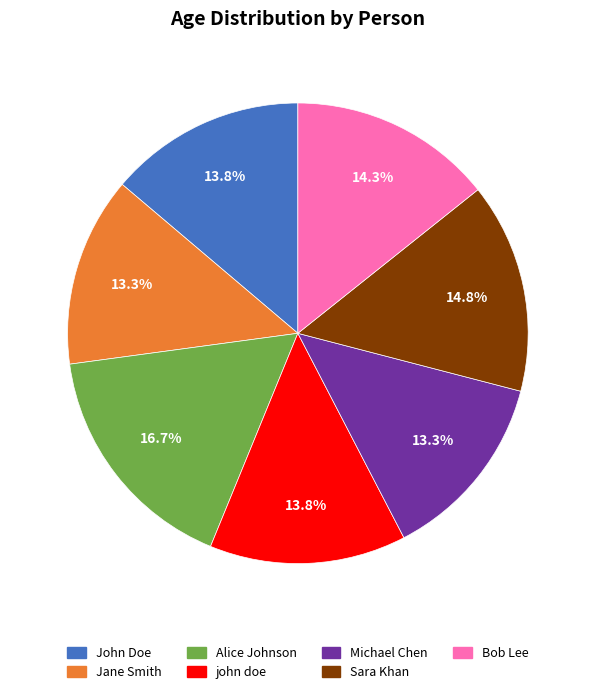

What percentage do Alice Johnson and john doe together represent?

30.5%